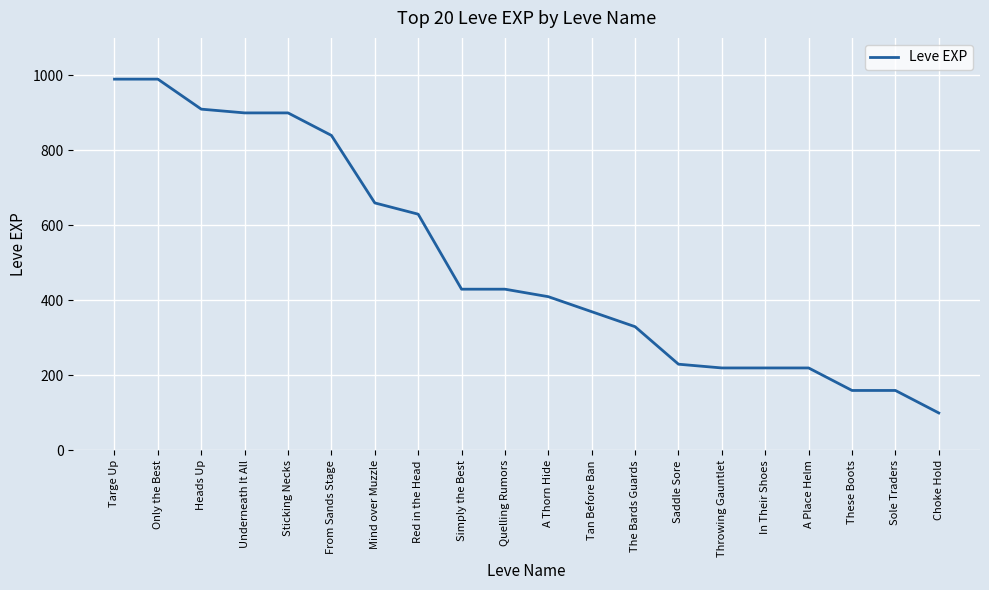

Which has a higher value, The Bards Guards or Tan Before Ban?

Tan Before Ban